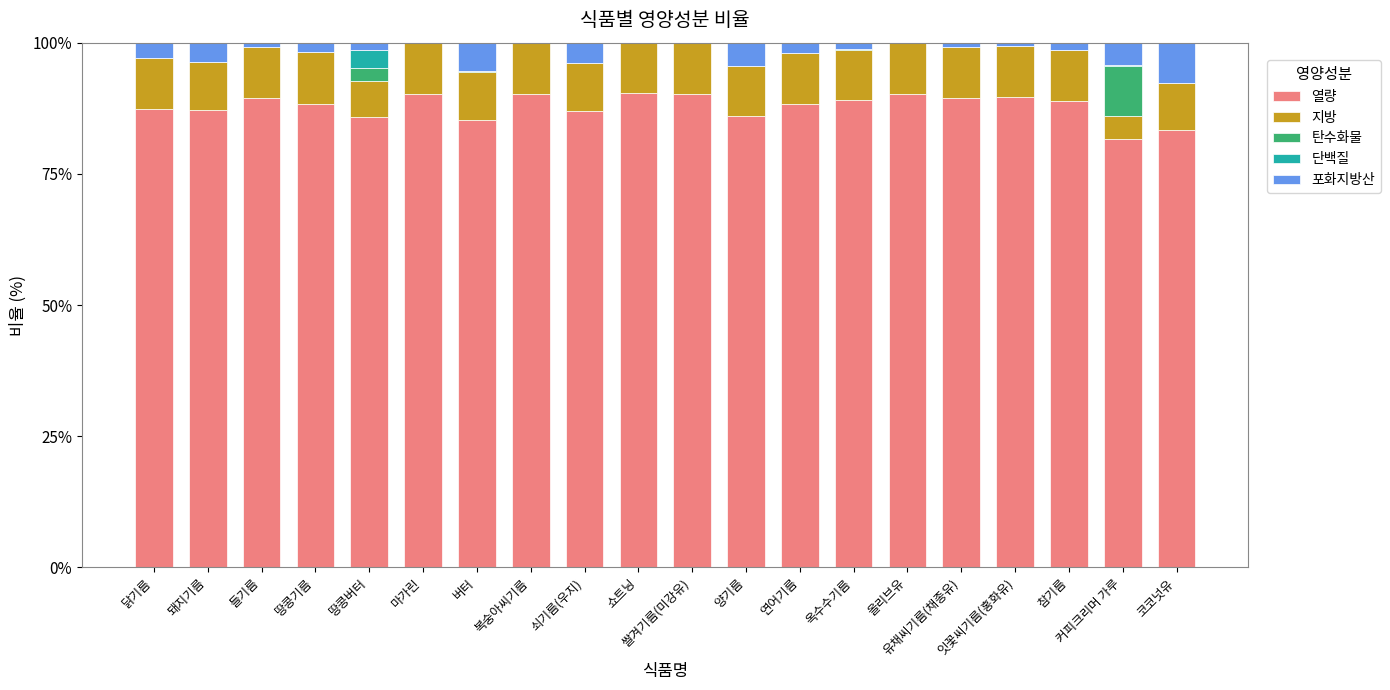

What is the label of the 2nd bar from the left?

돼지기름